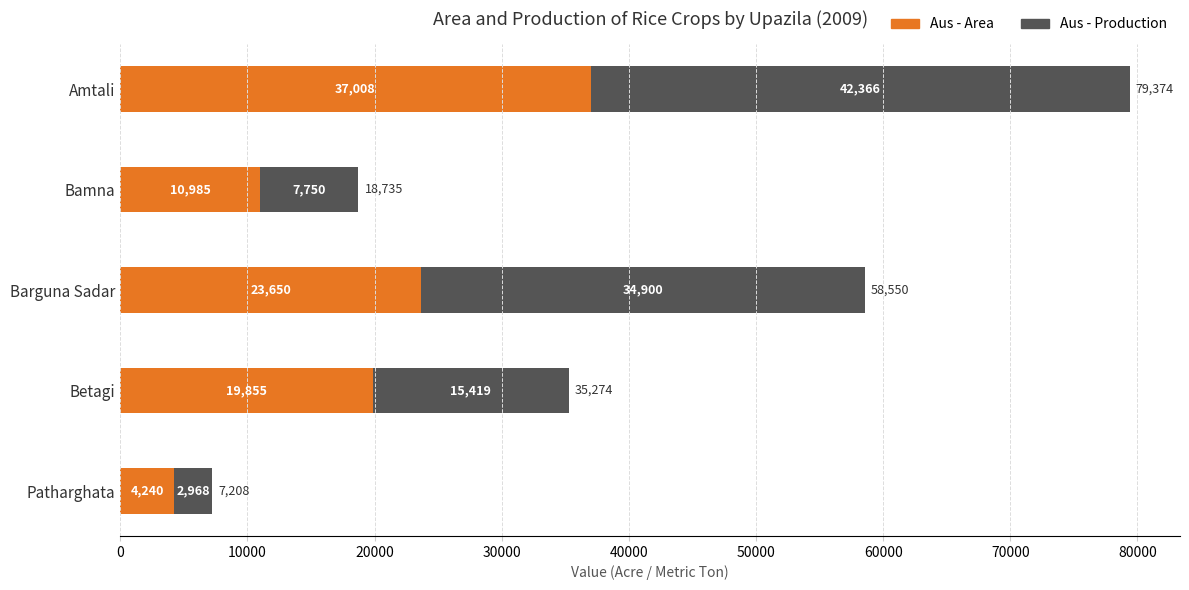

What is the difference between the second highest and second lowest values in the Aus - Area series?

12665